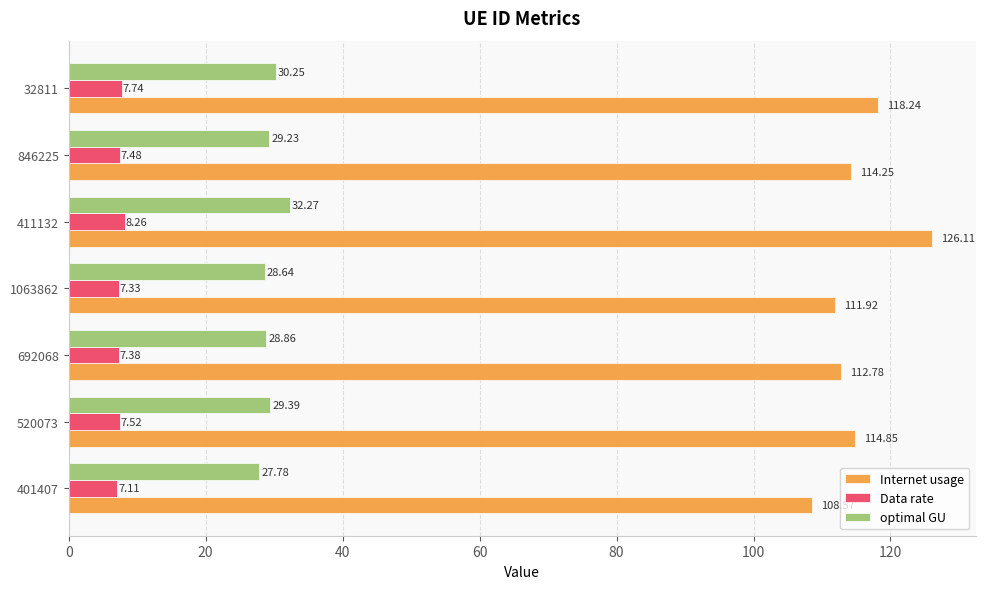

What is the difference between the highest and lowest values at 401407?

101.5